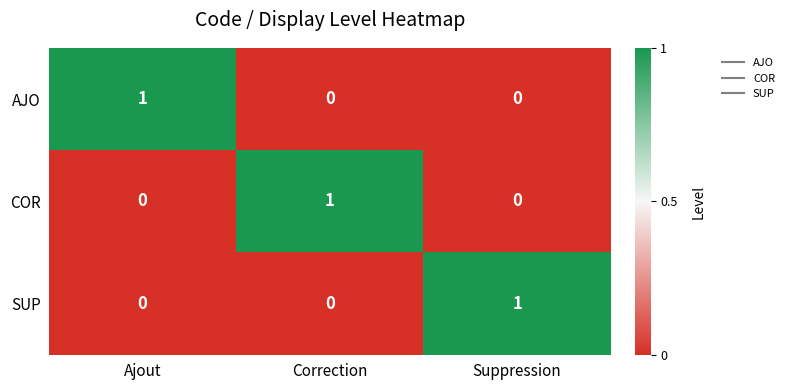

Which category has the highest value in the SUP series?

Suppression